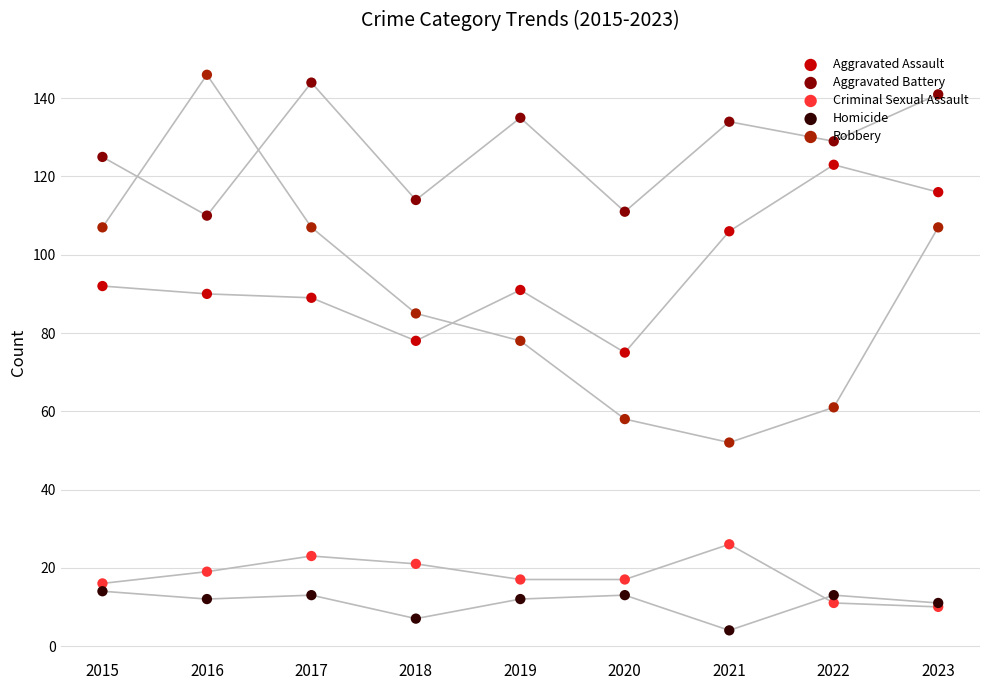

At which category is the sum across all series the highest?

2023